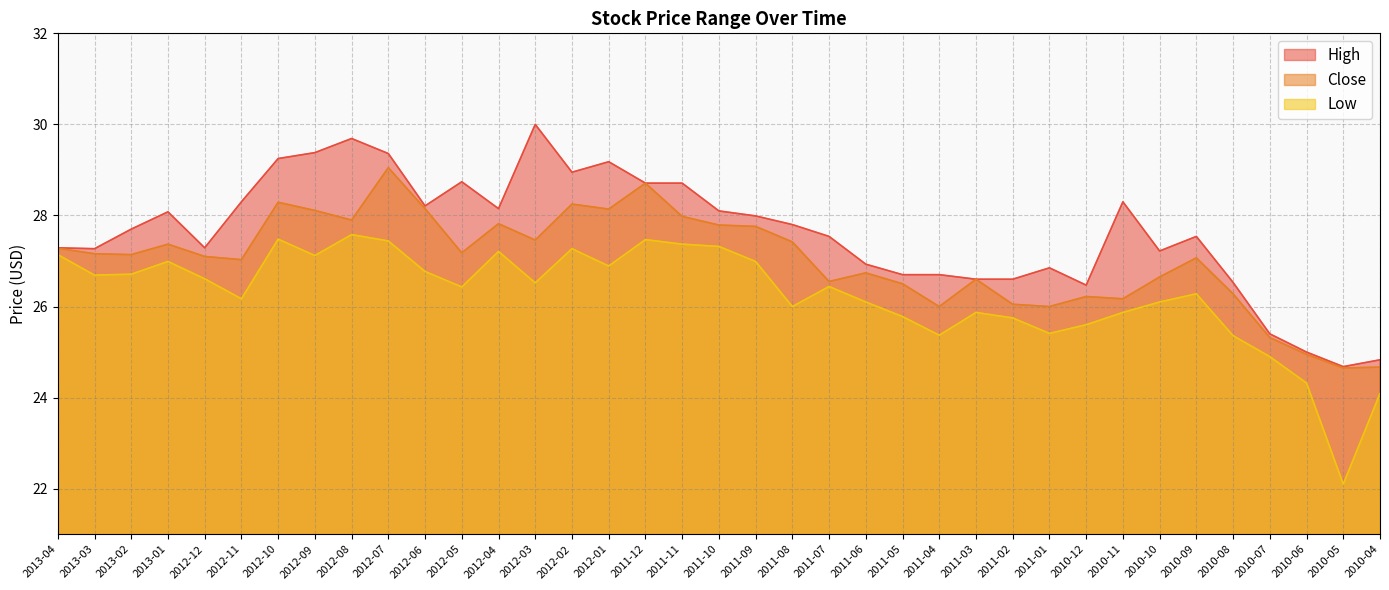

Reading left to right, list all the values displayed in this chart.

High: 27.3	27.3	27.7	28.1	27.3	28.3	29.2	29.4	29.7	29.4	28.2	28.7	28.1	30.0	29.0	29.2	28.7	28.7	28.1	28.0	27.8	27.5	26.9	26.7	26.7	26.6	26.6	26.9	26.5	28.3	27.2	27.5	26.5	25.4	25.0	24.7	24.8
Close: 27.3	27.2	27.1	27.4	27.1	27.0	28.3	28.1	27.9	29.0	28.1	27.2	27.8	27.5	28.2	28.1	28.7	28.0	27.8	27.8	27.4	26.5	26.7	26.5	26.0	26.6	26.0	26.0	26.2	26.2	26.6	27.1	26.3	25.3	25.0	24.6	24.7
Low: 27.1	26.7	26.7	27.0	26.6	26.2	27.5	27.1	27.6	27.4	26.8	26.4	27.2	26.5	27.3	26.9	27.5	27.4	27.3	27.0	26.0	26.4	26.1	25.8	25.4	25.9	25.8	25.4	25.6	25.9	26.1	26.3	25.4	24.9	24.3	22.1	24.1